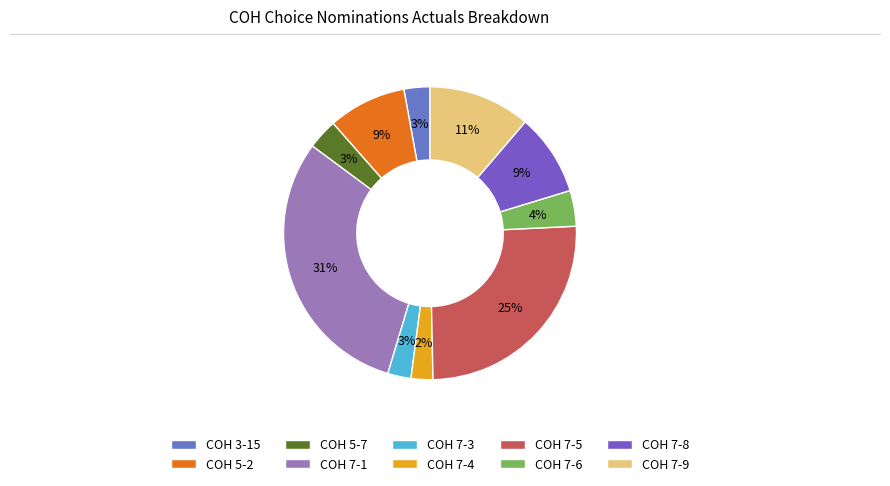

What percentage is the COH 5-2 slice, to the nearest percent?

9%